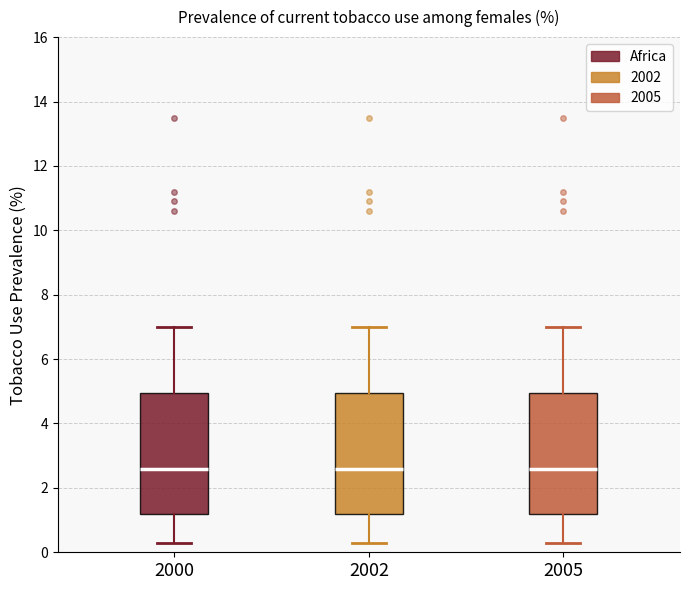

Reading left to right, transcribe this box plot: for each box, give where its median line is, the range the box spans, and where its two whiskers end, as read against the y-axis. The values are not printed on the chart, so give them approximately, as read against the axis.

2000: median 2.6, box 1.2 to 5.0, whiskers 0.4 to 7.0
2002: median 2.6, box 1.2 to 5.0, whiskers 0.4 to 7.0
2005: median 2.6, box 1.2 to 5.0, whiskers 0.4 to 7.0